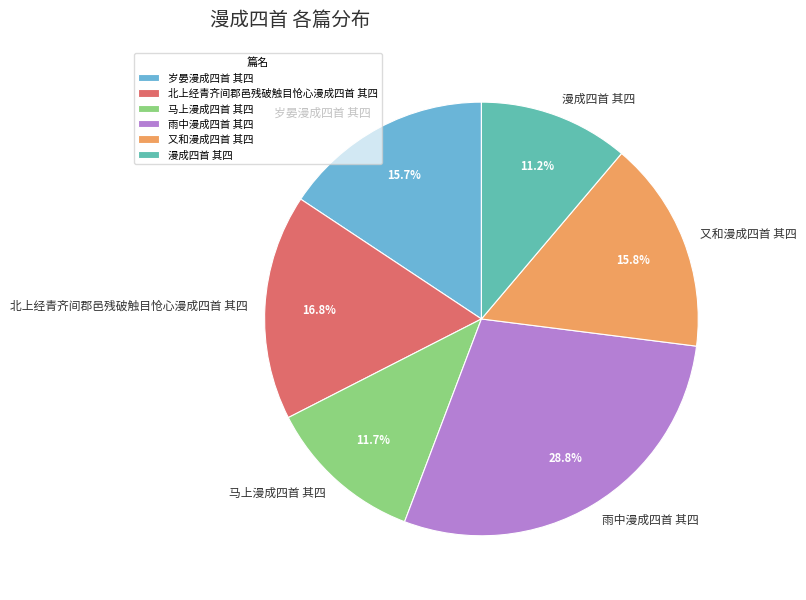

To the nearest percent, what is the difference between the 雨中漫成四首 其四 and 马上漫成四首 其四 slice percentages?

17%